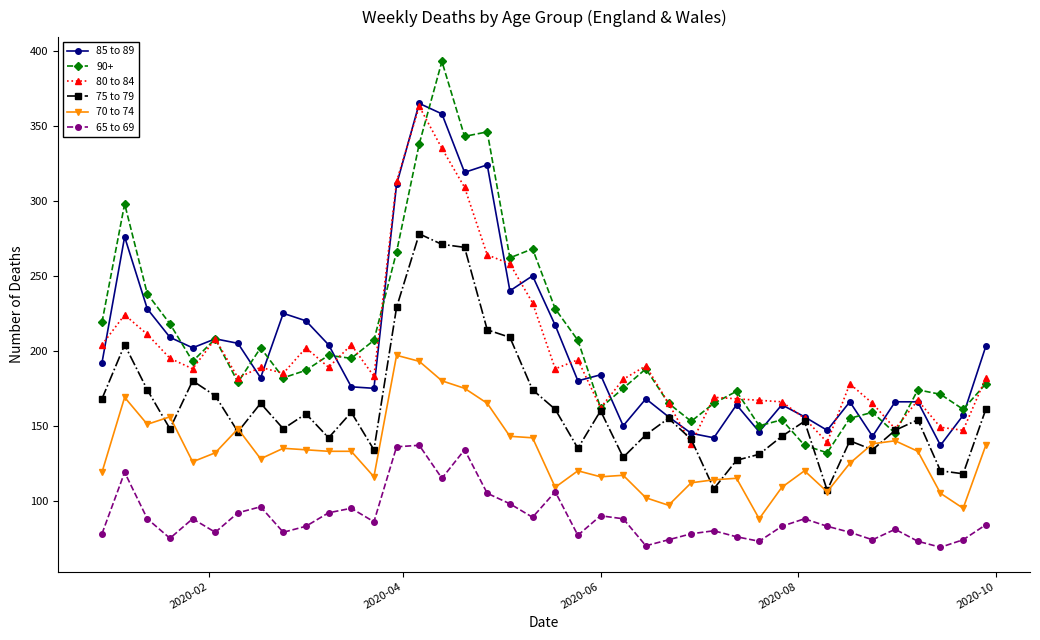

How many interior local peaks does the 65 to 69 series have?

11